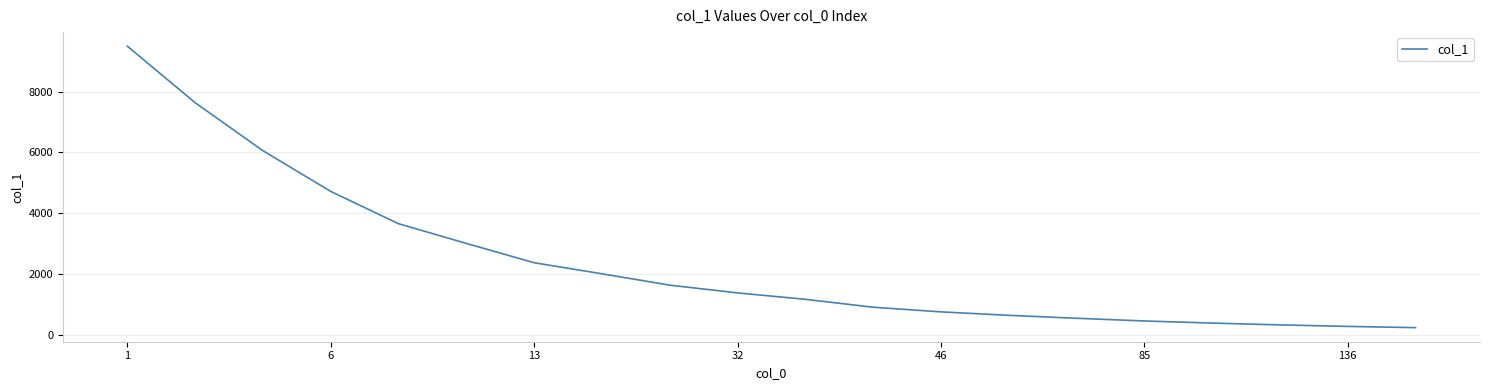

What is the difference between the maximum and minimum values?

9278